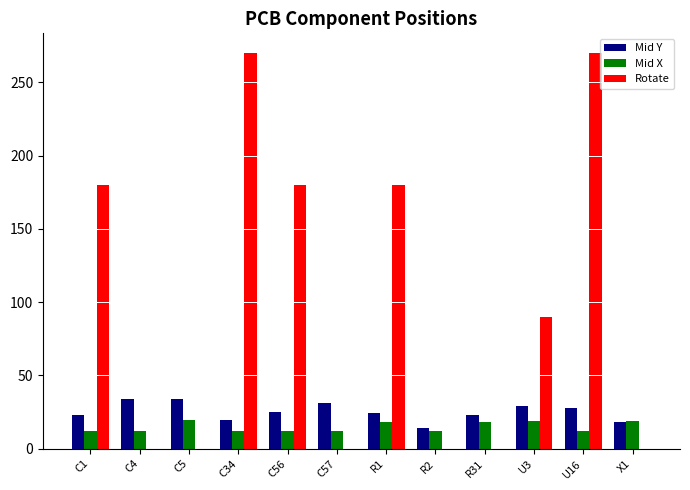

At which category is the sum across all series the highest?

U16